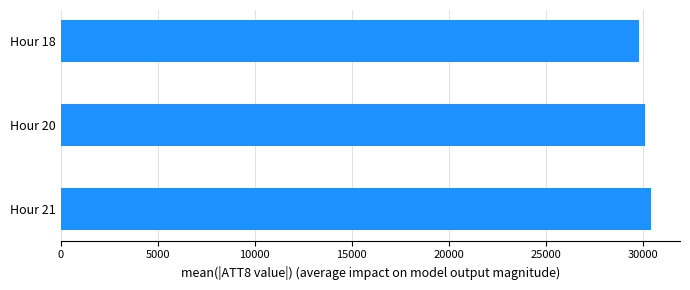

Does the chart contain stacked bars?

No